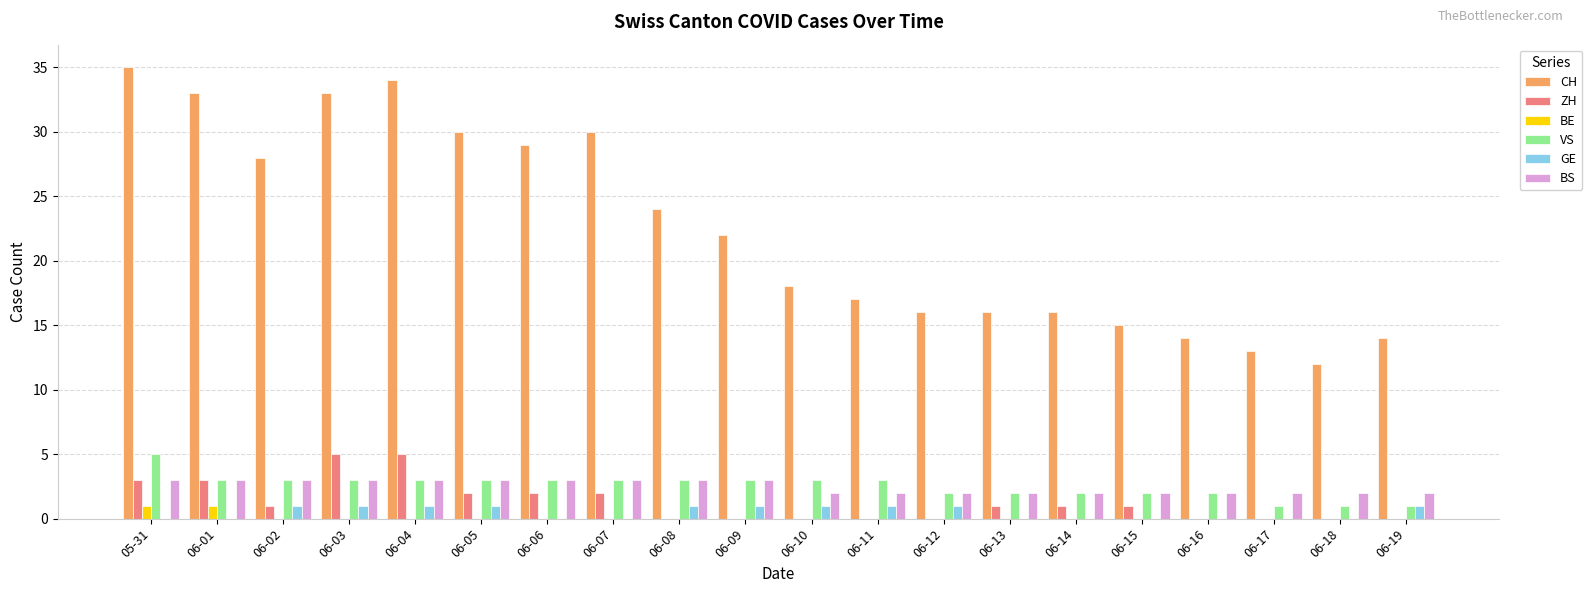

Reading left to right, transcribe all the data shown in this chart.

CH: 05-31=35	06-01=33	06-02=28	06-03=33	06-04=34	06-05=30	06-06=29	06-07=30	06-08=24	06-09=22	06-10=18	06-11=17	06-12=16	06-13=16	06-14=16	06-15=15	06-16=14	06-17=13	06-18=12	06-19=14
ZH: 05-31=3	06-01=3	06-02=1	06-03=5	06-04=5	06-05=2	06-06=2	06-07=2	06-08=0	06-09=0	06-10=0	06-11=0	06-12=0	06-13=1	06-14=1	06-15=1	06-16=0	06-17=0	06-18=0	06-19=0
BE: 05-31=1	06-01=1	06-02=0	06-03=0	06-04=0	06-05=0	06-06=0	06-07=0	06-08=0	06-09=0	06-10=0	06-11=0	06-12=0	06-13=0	06-14=0	06-15=0	06-16=0	06-17=0	06-18=0	06-19=0
VS: 05-31=5	06-01=3	06-02=3	06-03=3	06-04=3	06-05=3	06-06=3	06-07=3	06-08=3	06-09=3	06-10=3	06-11=3	06-12=2	06-13=2	06-14=2	06-15=2	06-16=2	06-17=1	06-18=1	06-19=1
GE: 05-31=0	06-01=0	06-02=1	06-03=1	06-04=1	06-05=1	06-06=0	06-07=0	06-08=1	06-09=1	06-10=1	06-11=1	06-12=1	06-13=0	06-14=0	06-15=0	06-16=0	06-17=0	06-18=0	06-19=1
BS: 05-31=3	06-01=3	06-02=3	06-03=3	06-04=3	06-05=3	06-06=3	06-07=3	06-08=3	06-09=3	06-10=2	06-11=2	06-12=2	06-13=2	06-14=2	06-15=2	06-16=2	06-17=2	06-18=2	06-19=2